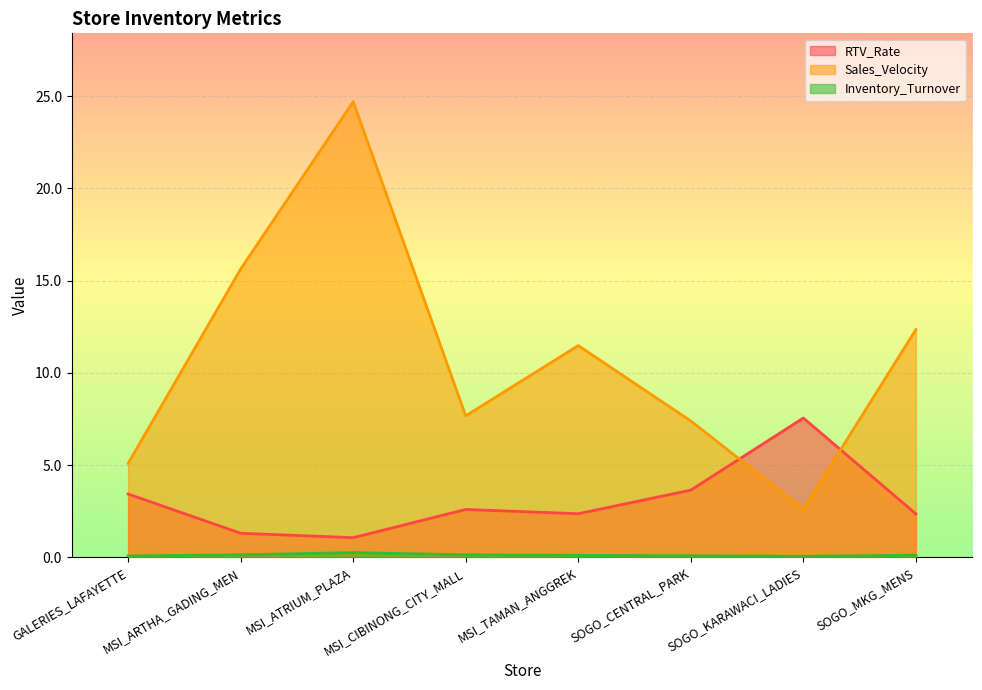

True or false: Inventory_Turnover and Sales_Velocity cross at least once.

False